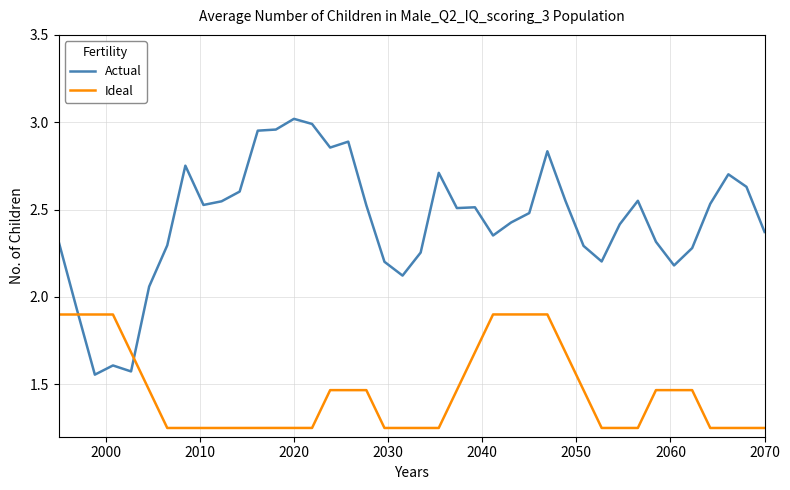

List the series in order of their overall mean, lowest first.

Ideal, Actual